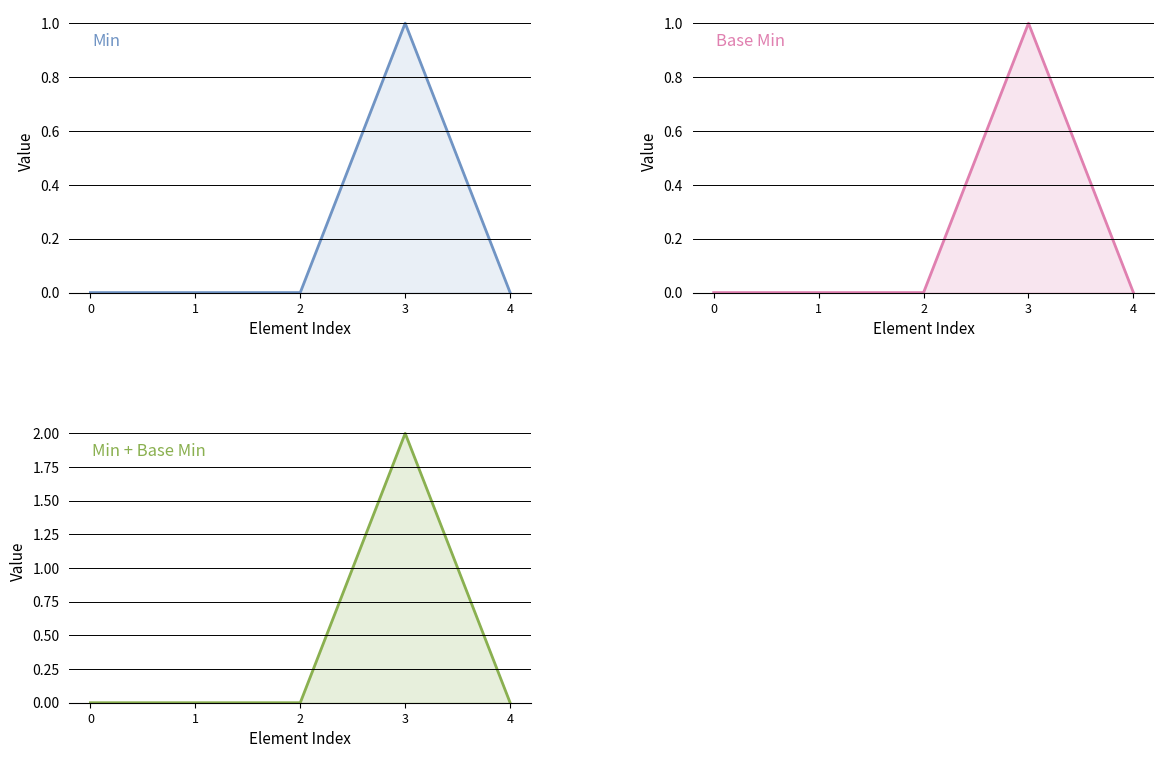

Reading right to left, what are all the values shown in this chart?

Min: 4=0	3=1	2=0	1=0	0=0
Base Min: 4=0	3=1	2=0	1=0	0=0
Min + Base Min: 4=0	3=2	2=0	1=0	0=0